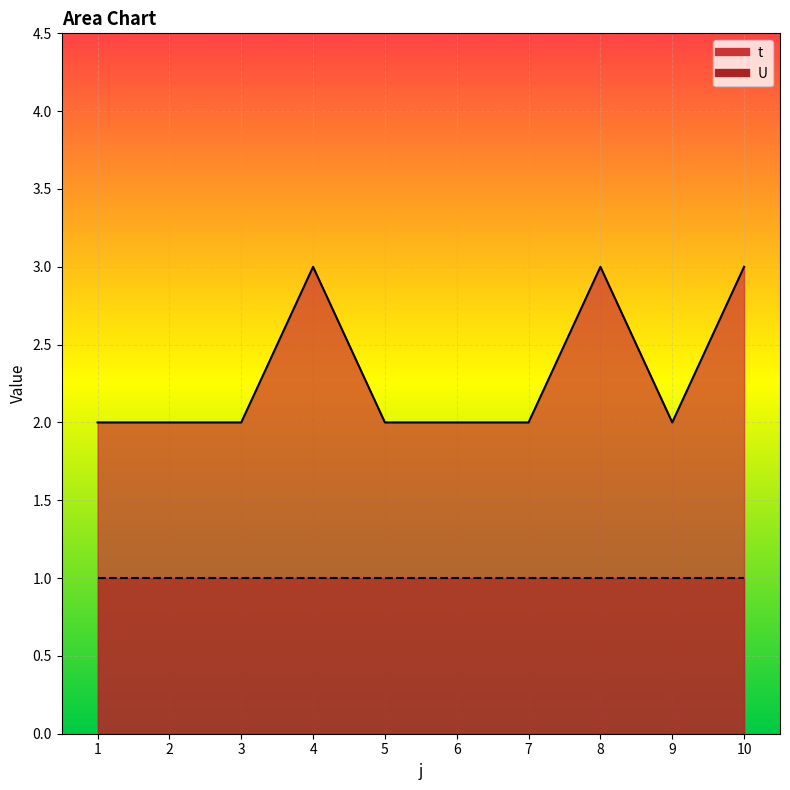

Between 8 and 2, which is larger?

8